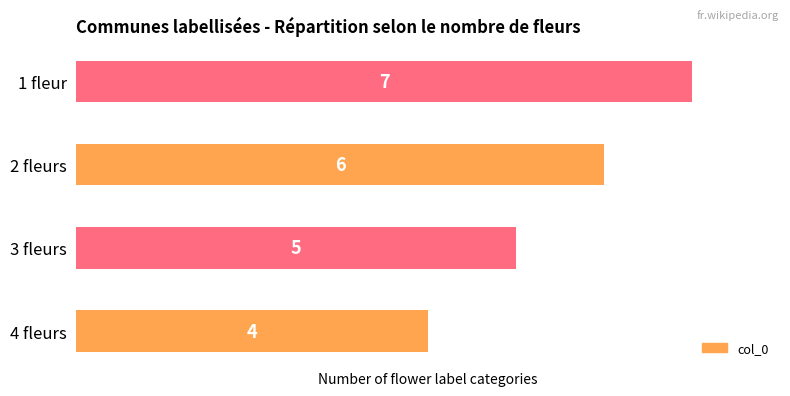

The value at 3 fleurs is 2. True or false?

False